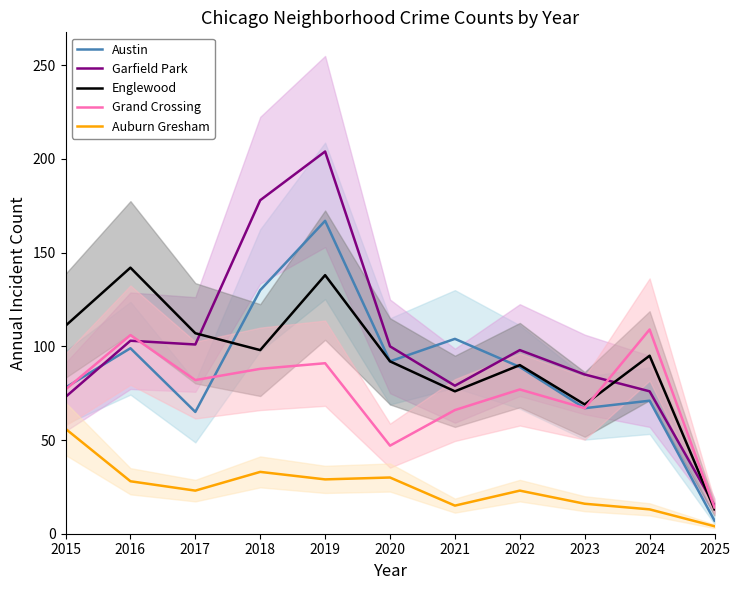

What is the difference between the maximum and minimum values in the Austin series?

160